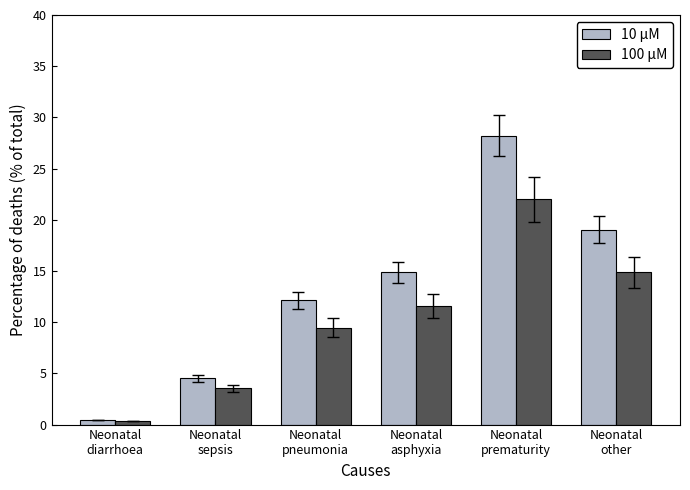

What is the minimum value for 100 µM?

0.3